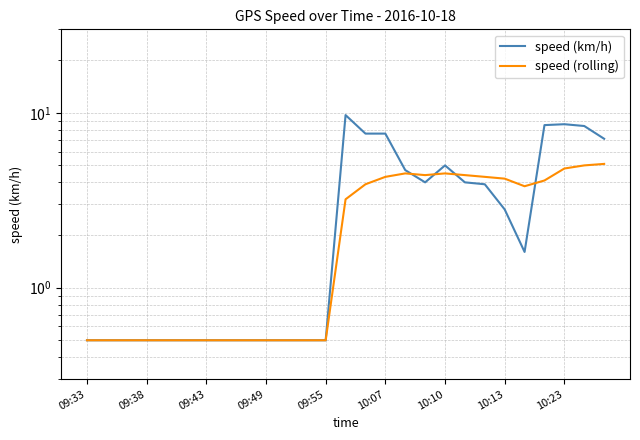

True or false: speed (km/h) and speed (rolling) cross at least once.

True